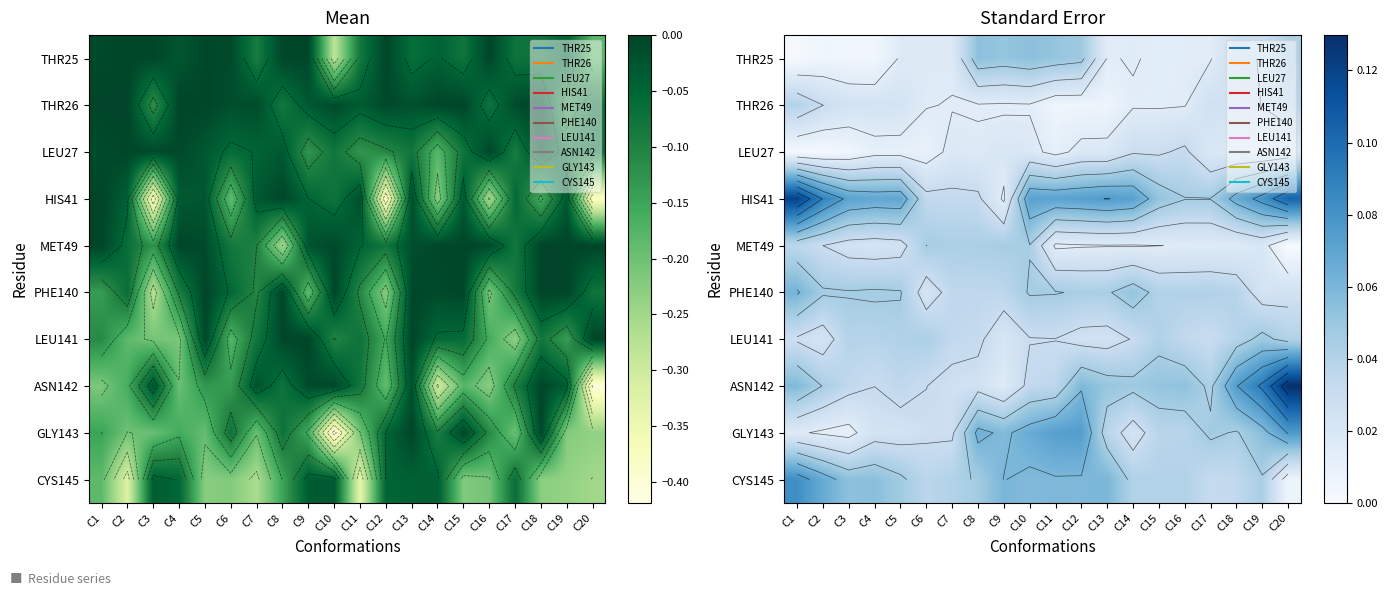

Which has a higher value, C9 or C19?

C9